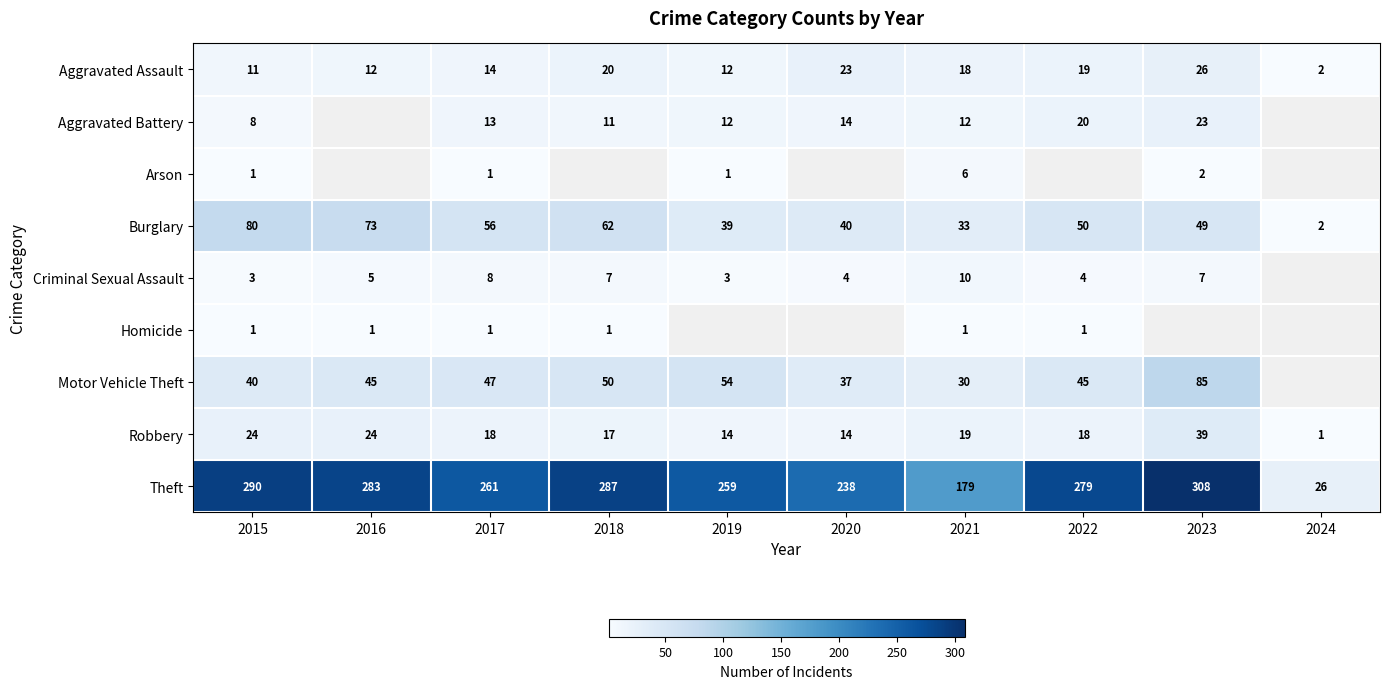

Which series has the widest spread of values?

Theft